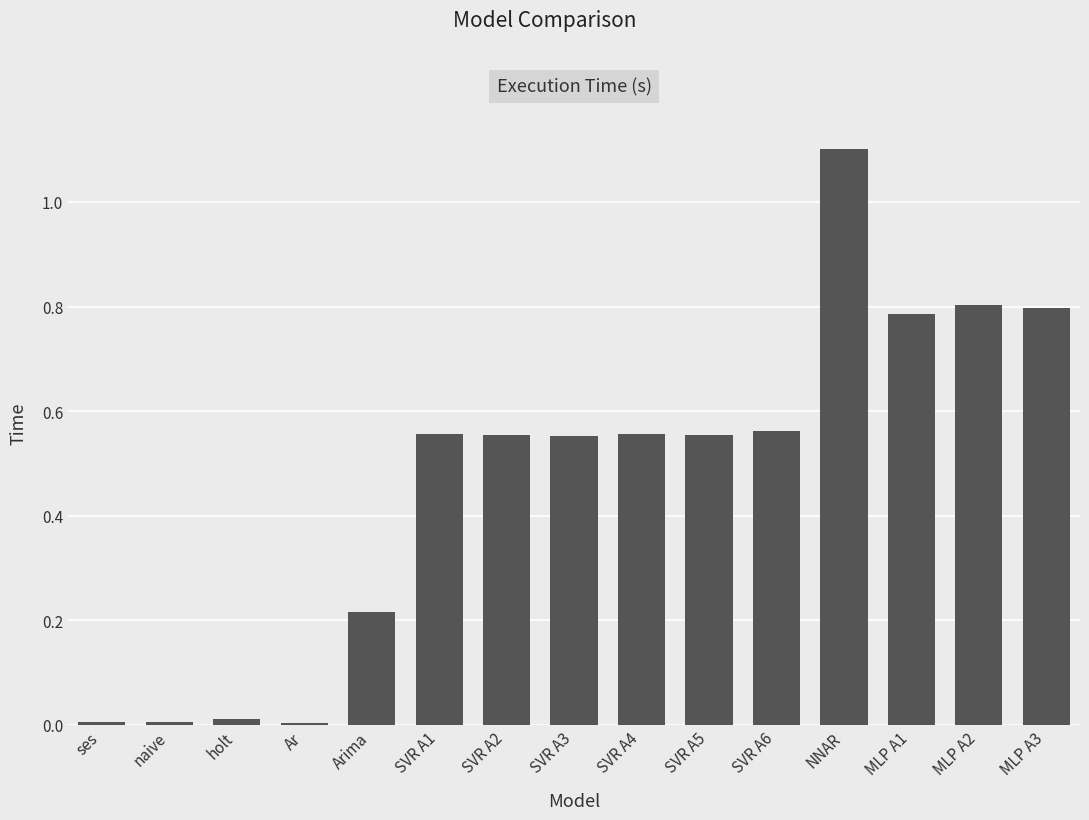

Between SVR A1 and Ar, which is larger?

SVR A1